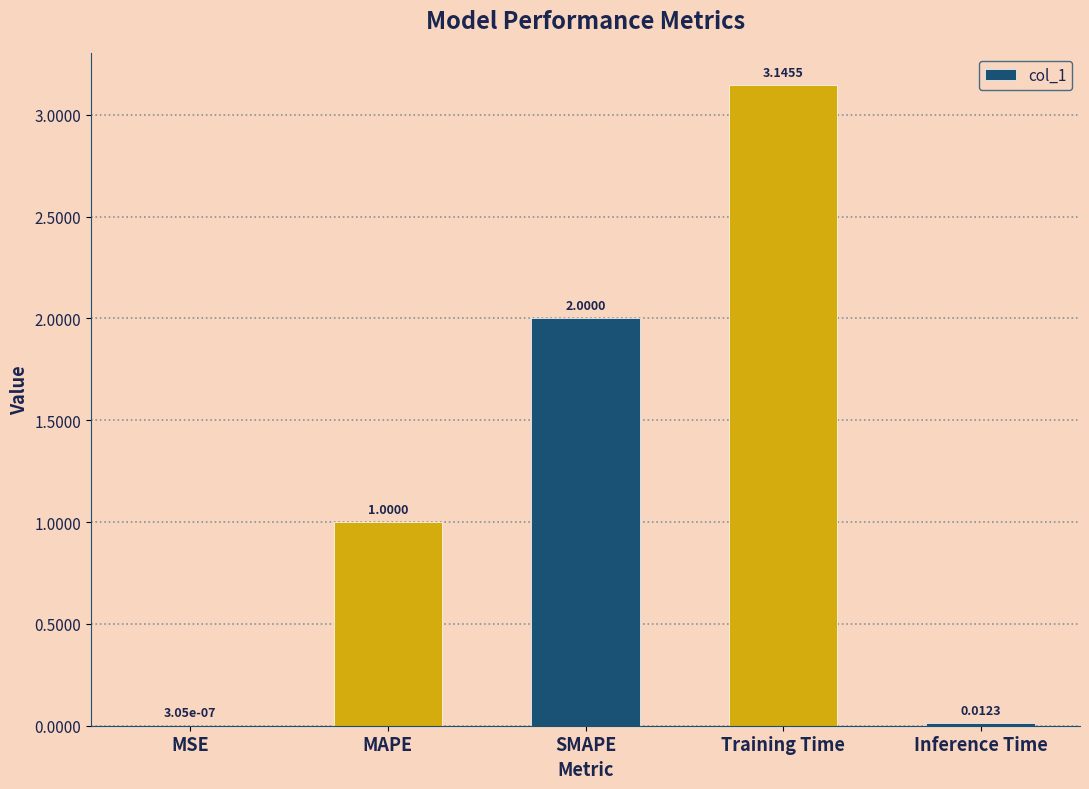

At which category does the chart reach its peak across all series?

Training Time